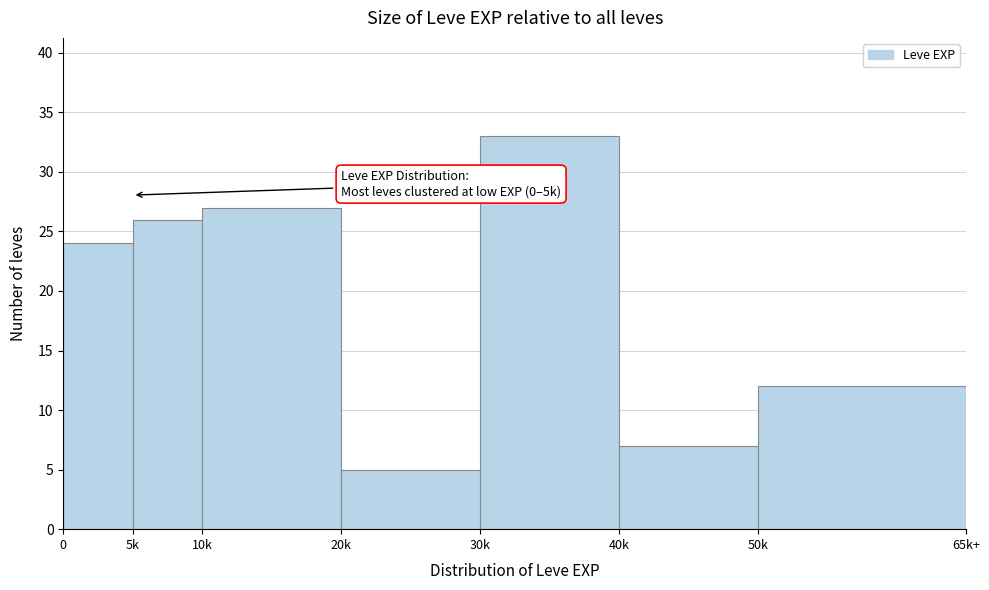

Reading left to right, extract all data points from this chart.

24	26	27	5	33	7	12